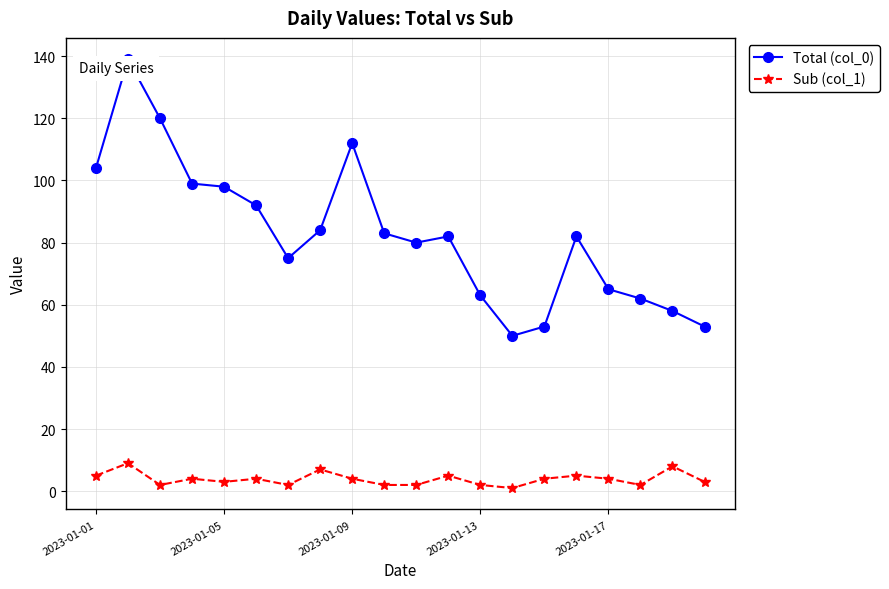

Which series has the largest range (max minus min)?

Total (col_0)